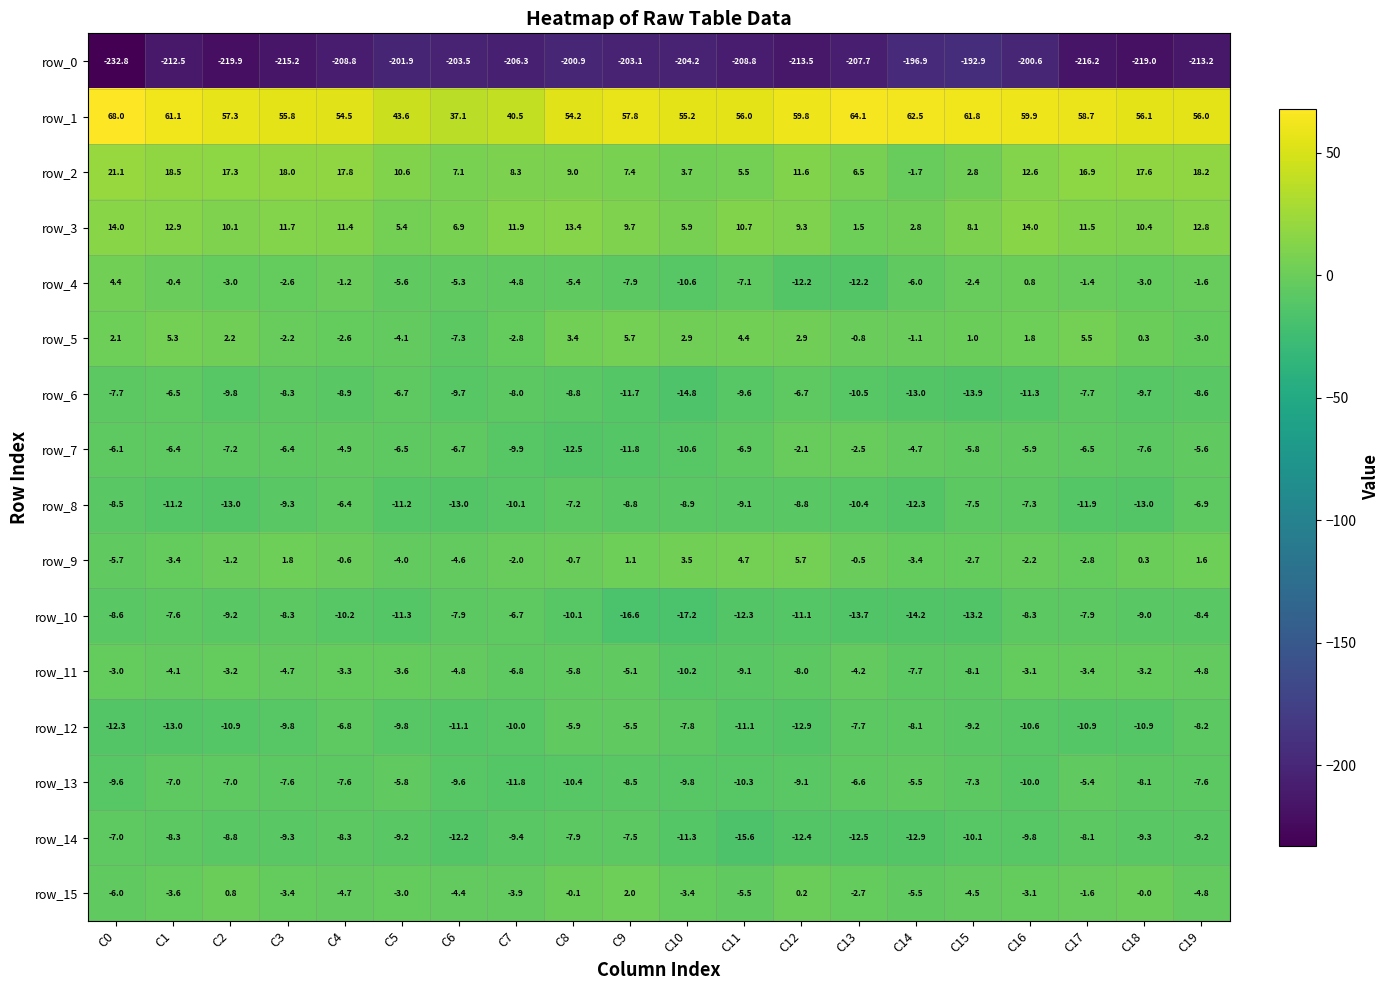

How many data points does each series have?

20